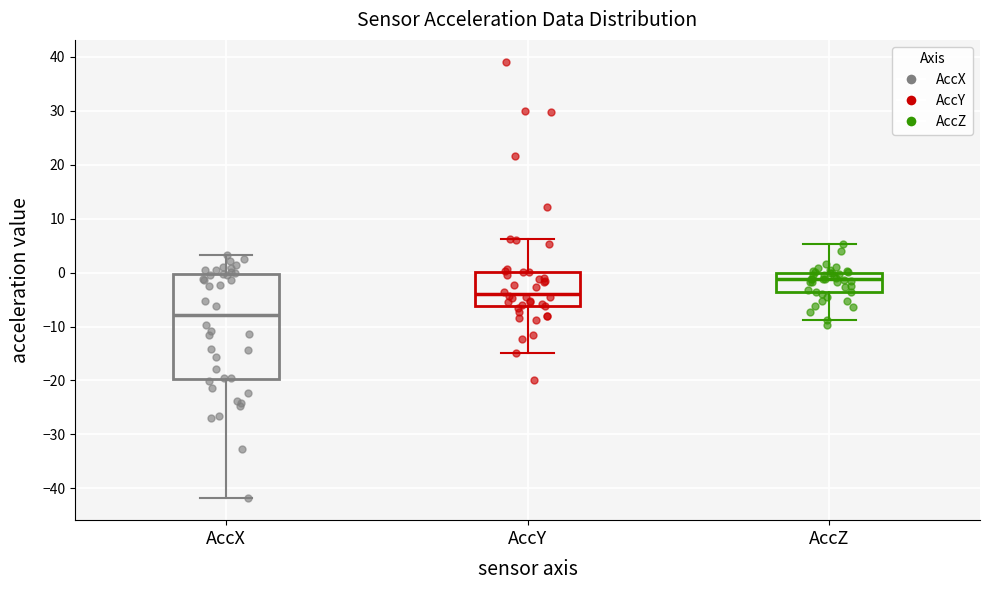

Where is the upper edge of the box for AccY on the y-axis? The values are not printed on the chart, so give them approximately, as read against the axis.

0